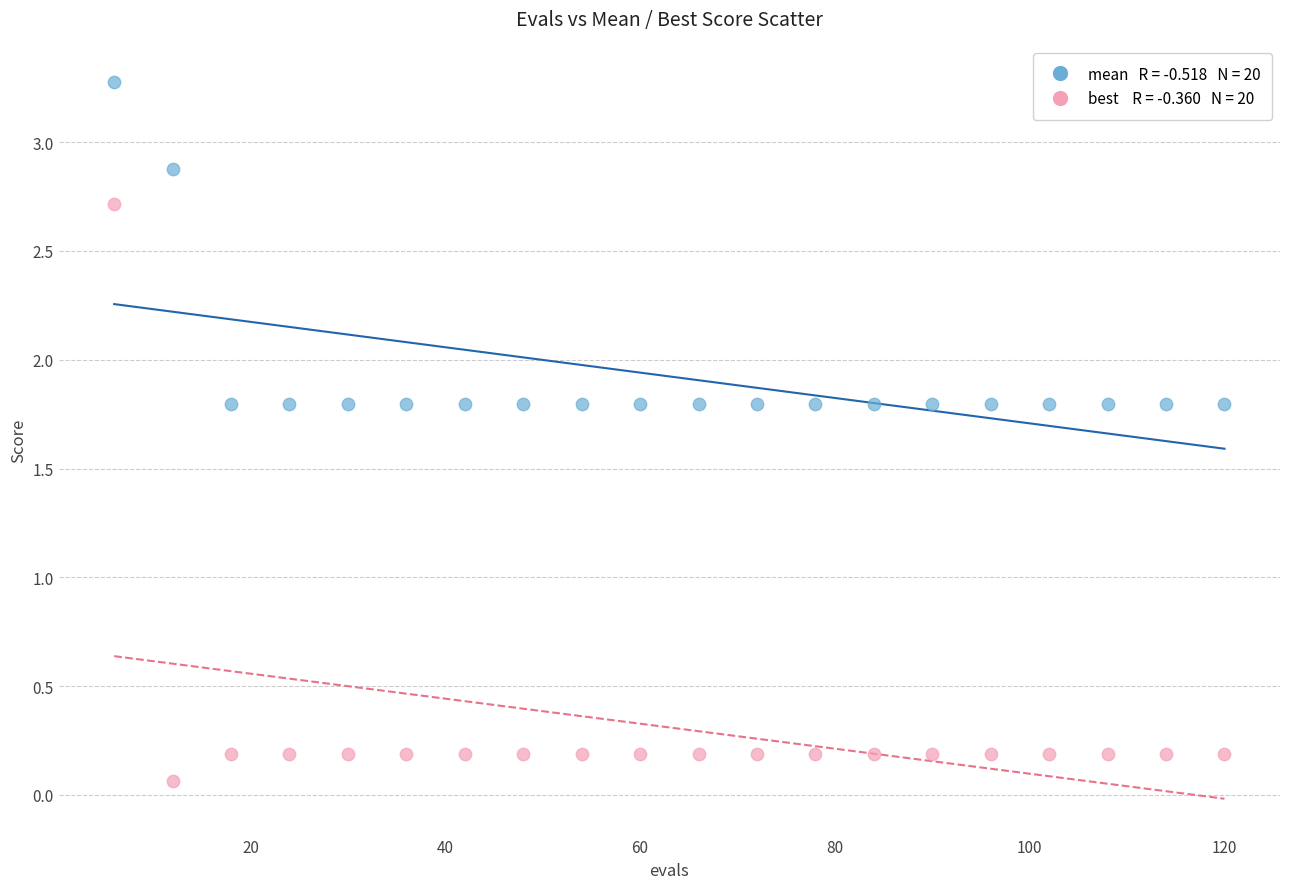

Across all data points, what is the range of Y values (max minus min)?

3.2